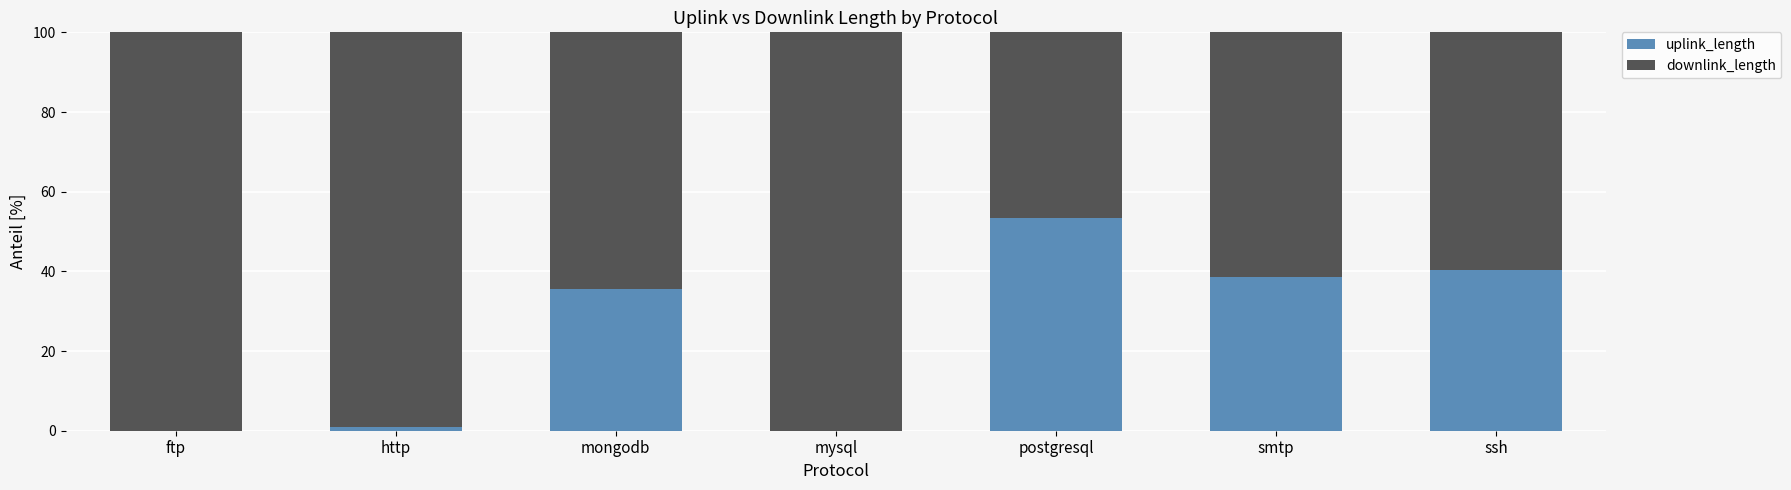

The value of uplink_length at smtp is 38.5. True or false?

True